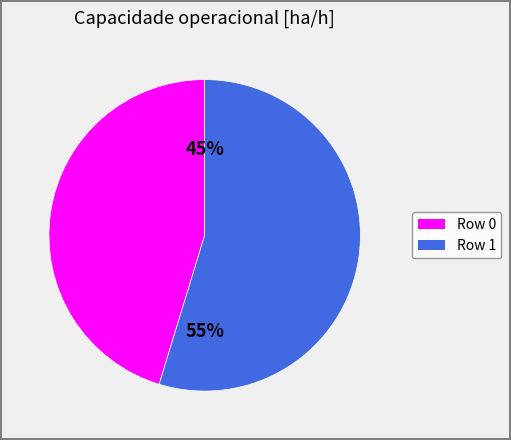

To the nearest percent, what portion does Row 1 represent?

55%